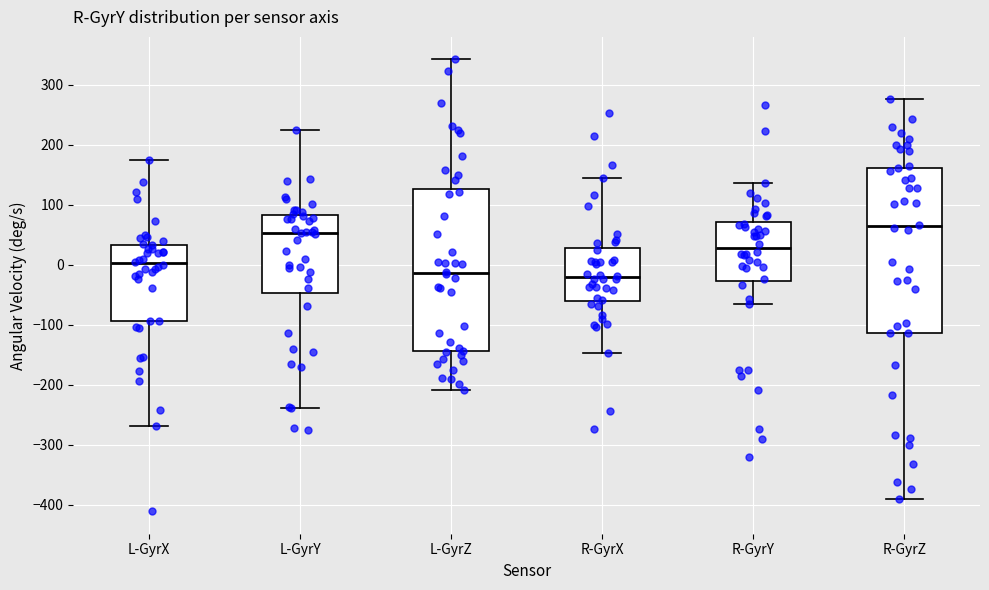

Reading left to right, transcribe this box plot: for each box, give where its median line is, the range the box spans, and where its two whiskers end, as read against the y-axis. The values are not printed on the chart, so give them approximately, as read against the axis.

L-GyrX: median 0, box -90 to 30, whiskers -270 to 170
L-GyrY: median 50, box -50 to 80, whiskers -240 to 220
L-GyrZ: median -10, box -140 to 130, whiskers -210 to 340
R-GyrX: median -20, box -60 to 30, whiskers -150 to 150
R-GyrY: median 30, box -30 to 70, whiskers -70 to 140
R-GyrZ: median 60, box -110 to 160, whiskers -390 to 280